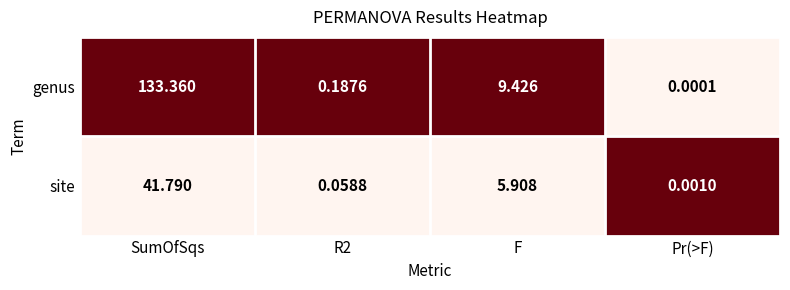

Which series changed the most between SumOfSqs and Pr(>F)?

genus